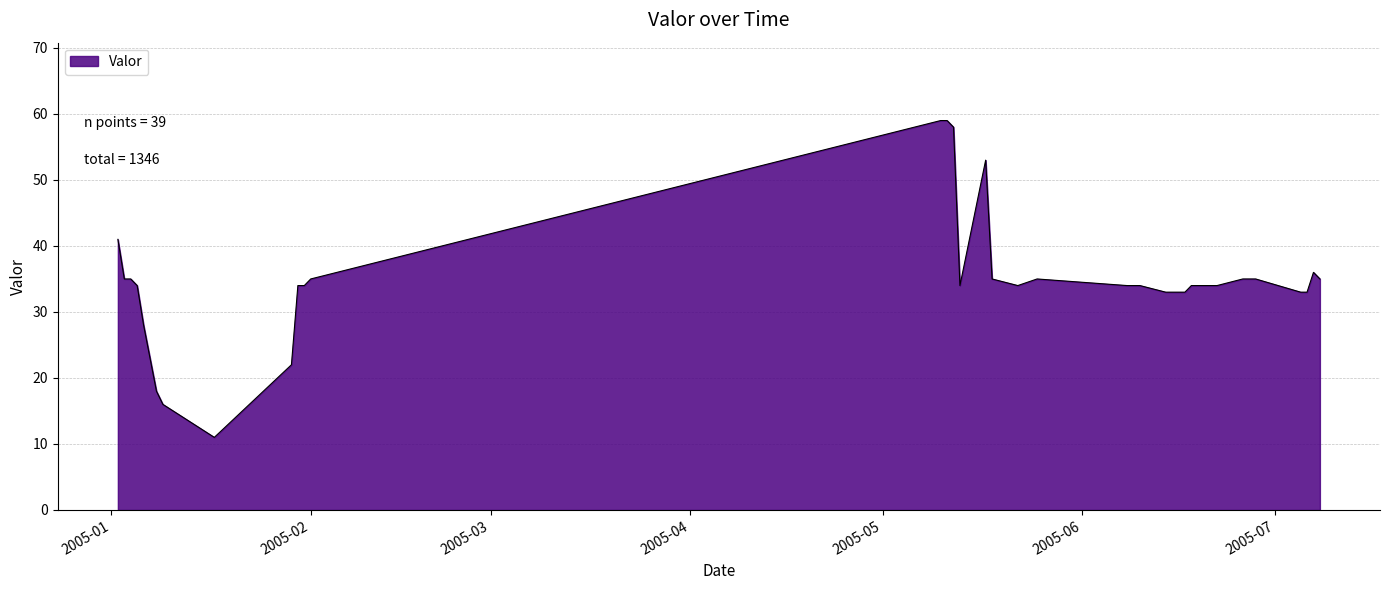

What is the greatest value displayed?

59